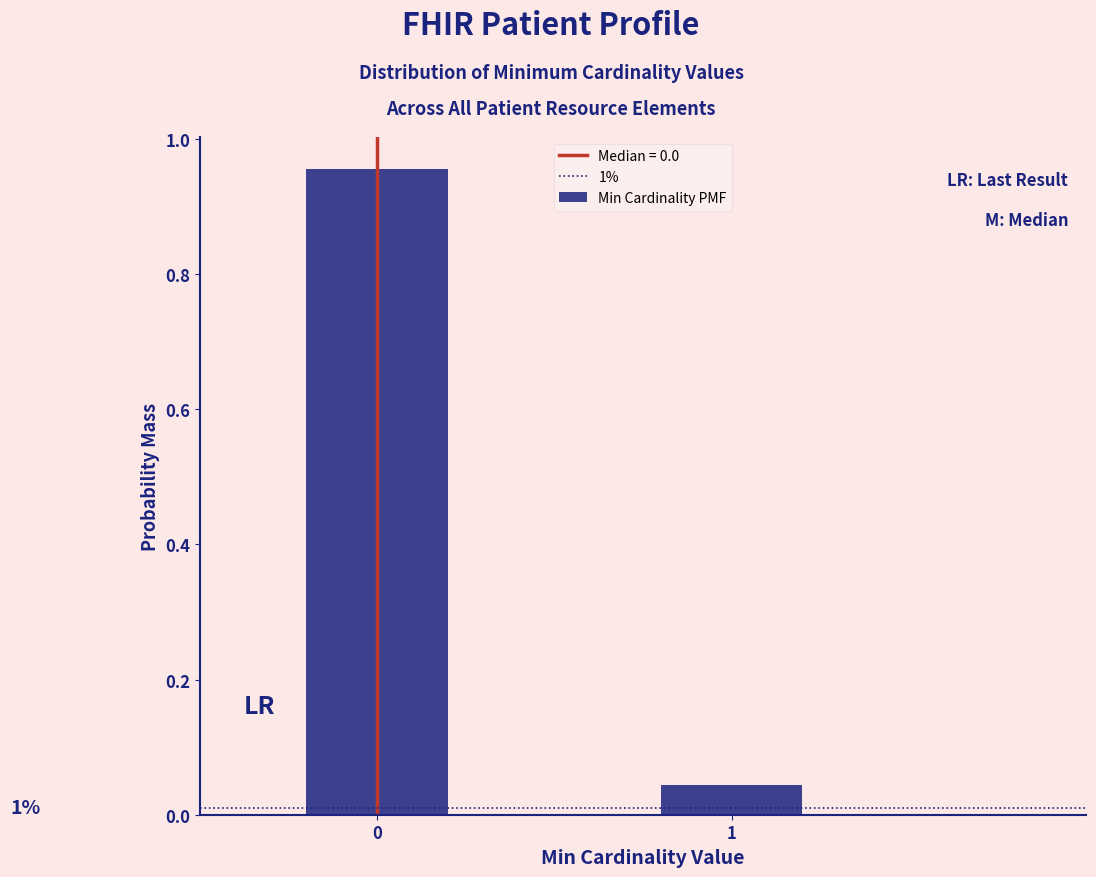

True or false: the data shows 1.7 at 0.

False